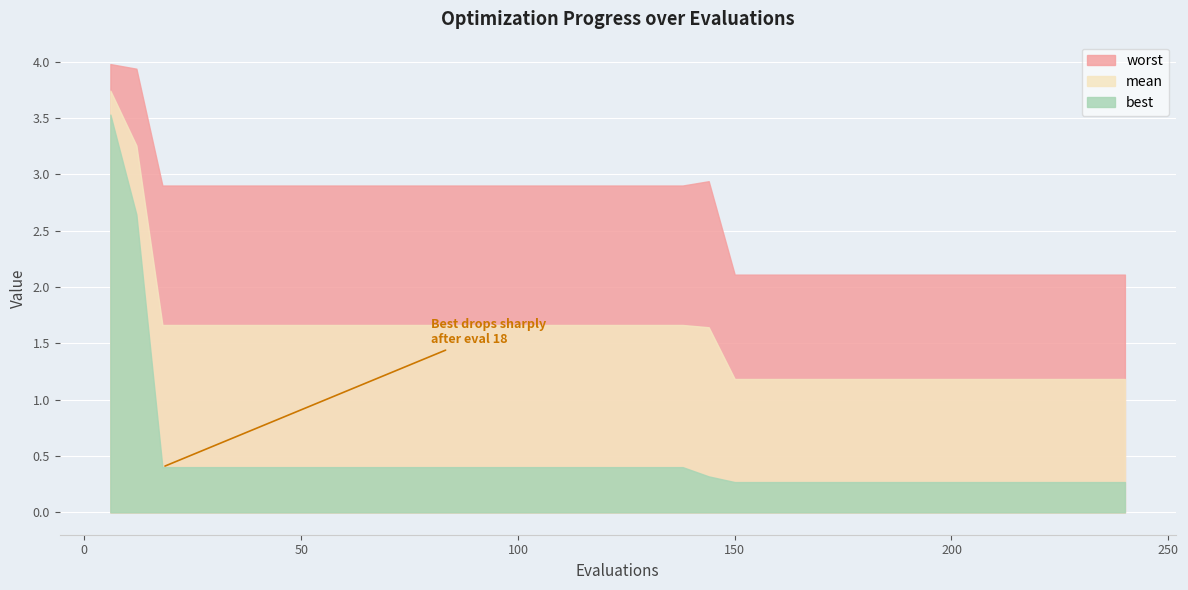

Rank the series at 198 from highest to lowest value.

worst, mean, best